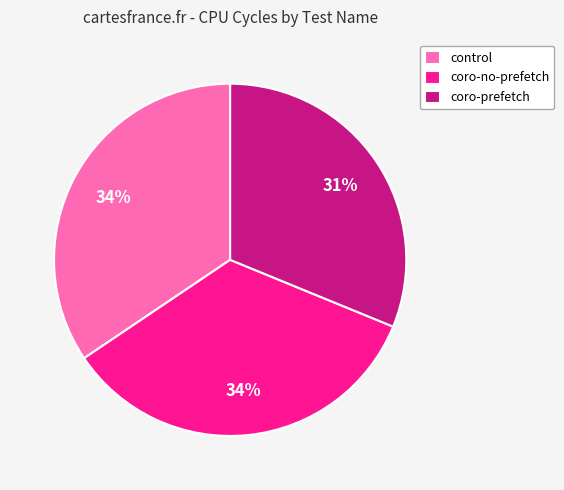

To the nearest percent, what is the combined percentage of coro-prefetch and coro-no-prefetch?

66%